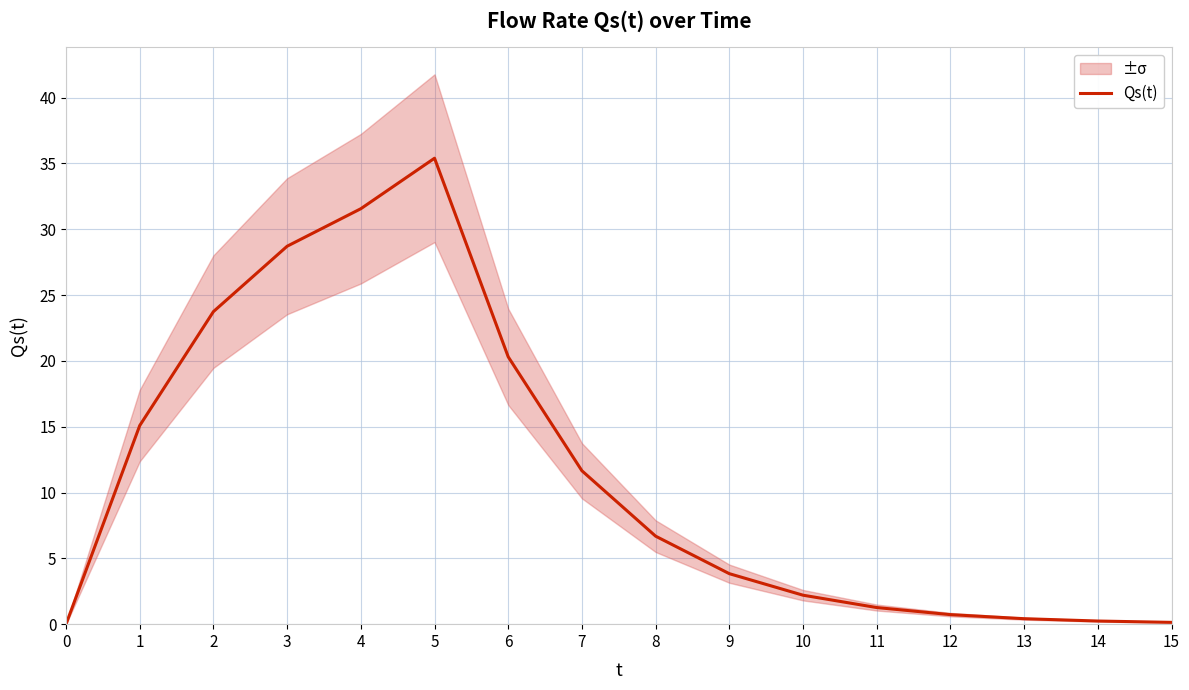

The Qs(t) series shows 20.3 at 6. True or false?

True